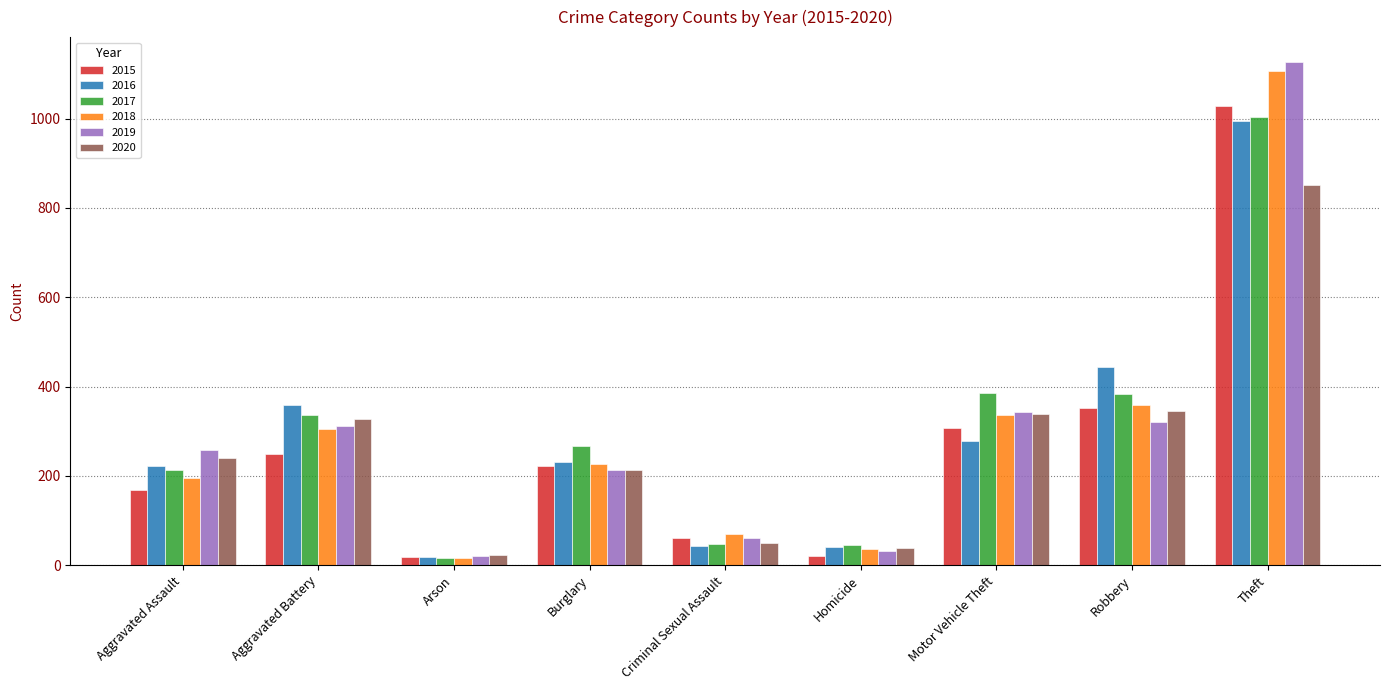

What is the value of the 2016 bar at the 3rd from the left?

19